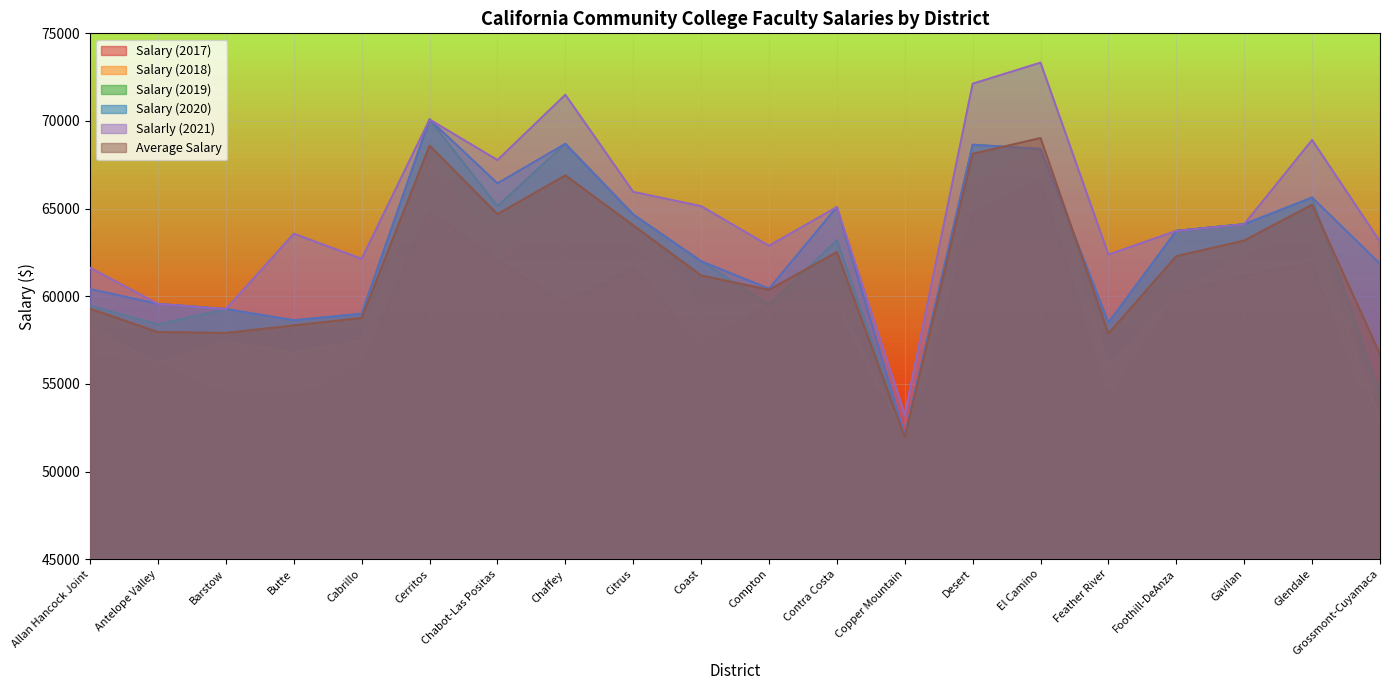

Where does the Average Salary series first go above 62285?

Cerritos